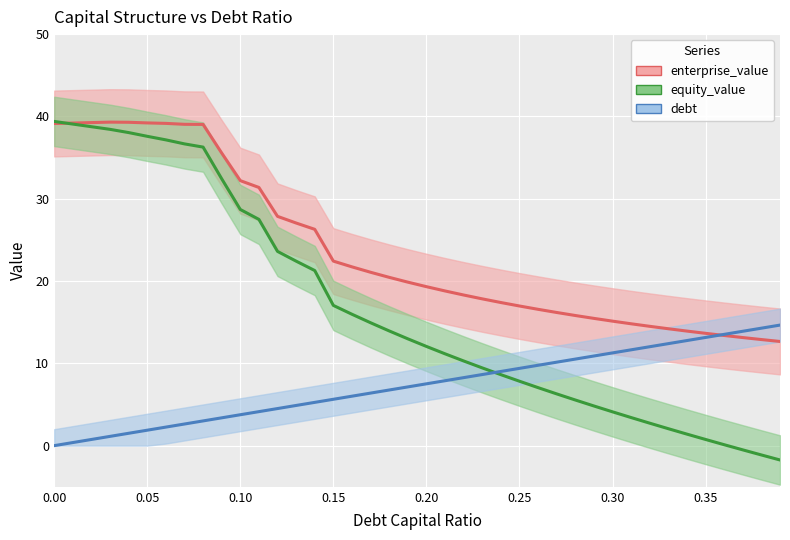

At how many categories does at least one series exceed 2?

40